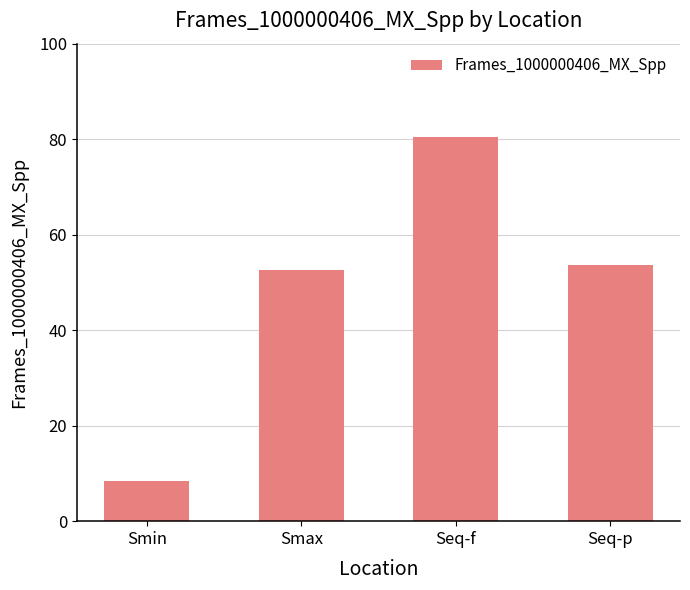

What is the sum of all values?

195.0